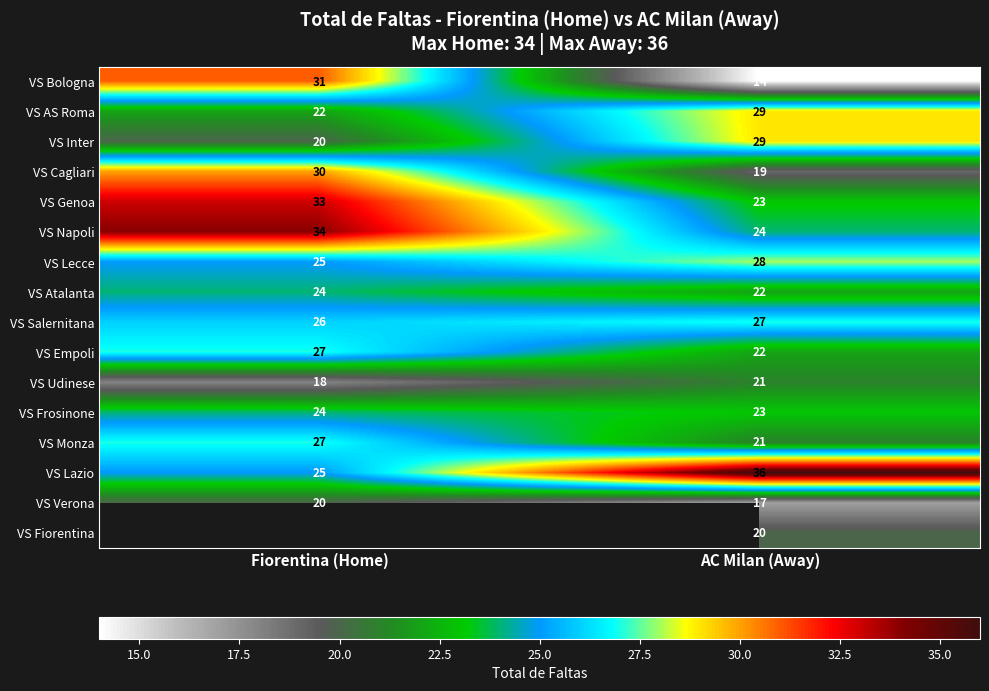

At which category does the chart reach its minimum across all series?

AC Milan (Away)